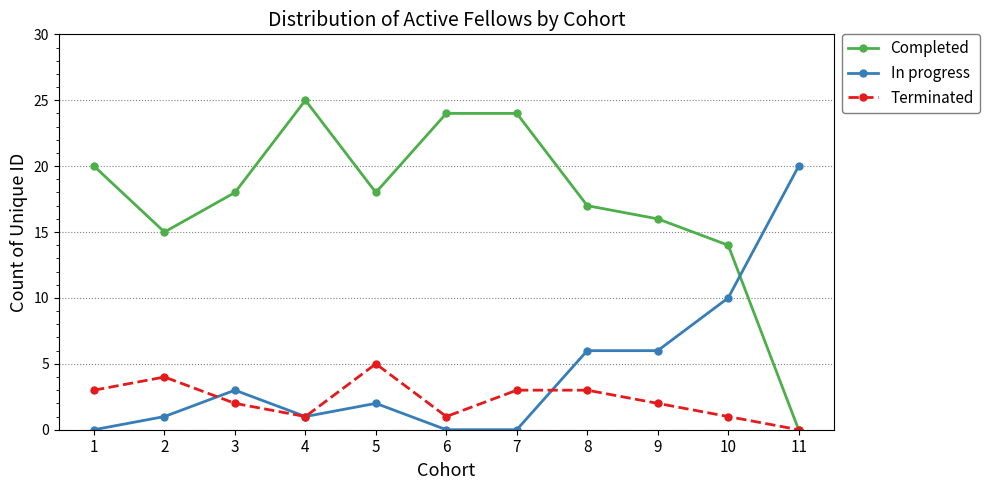

Which series changed the most between 4 and 8?

Completed